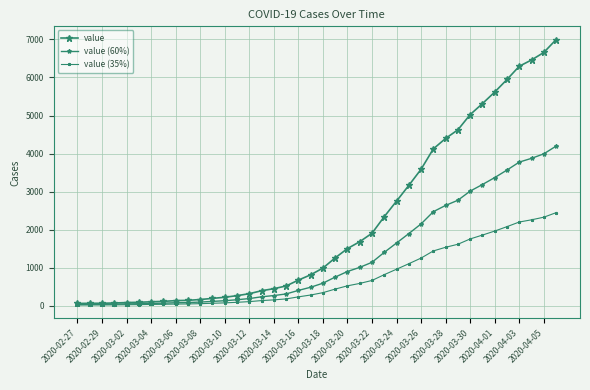

True or false: value and value (35%) cross at least once.

False